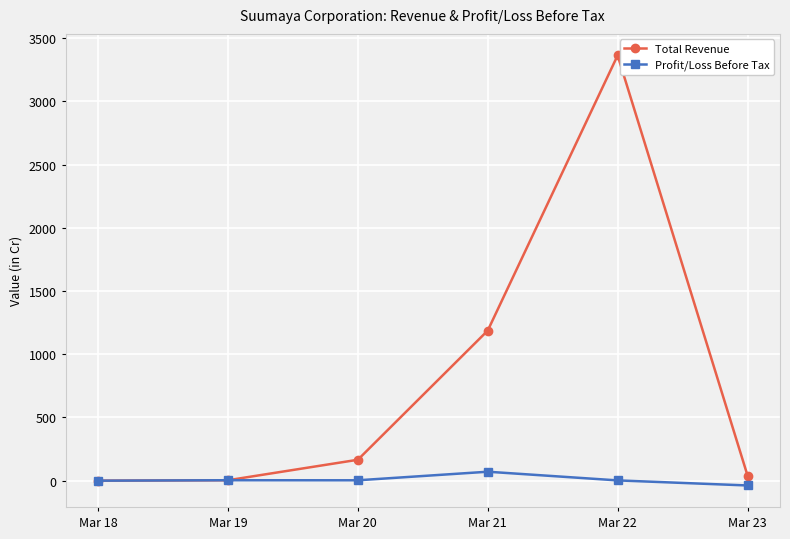

In Total Revenue, how many points are higher than both neighbors (excluding endpoints)?

1